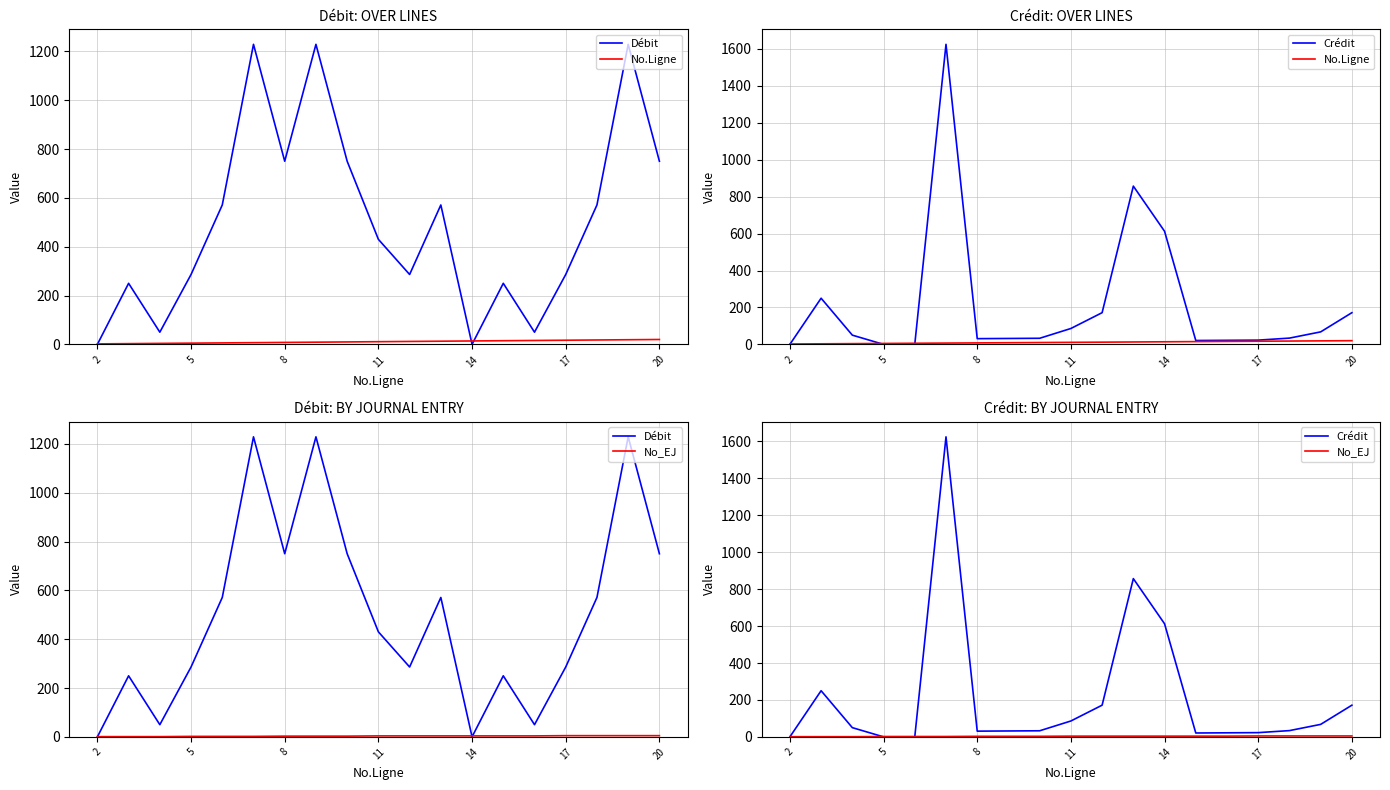

What is the value of the Crédit point at the 14th from the left?

21.0